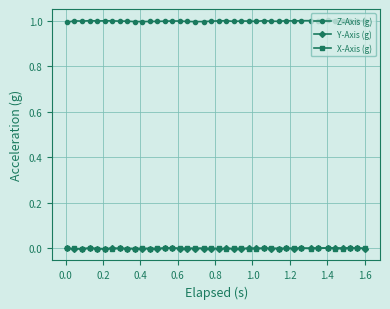

Which series has the largest total across all categories?

Z-Axis (g)